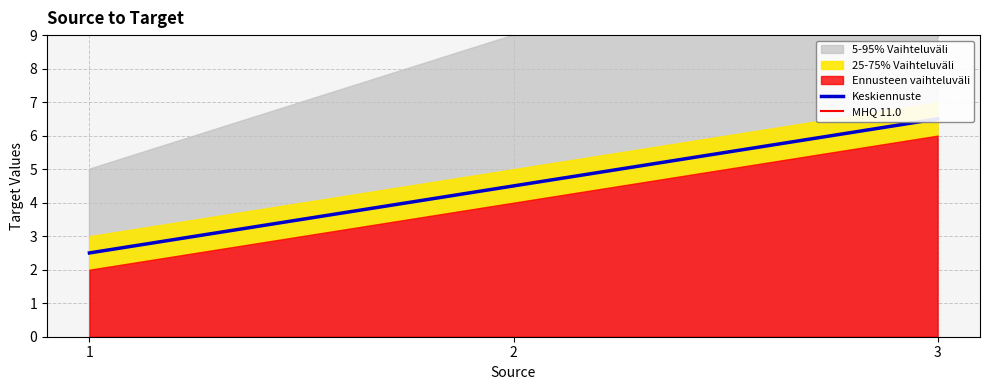

True or false: the data has more than 2 interior local peaks.

False